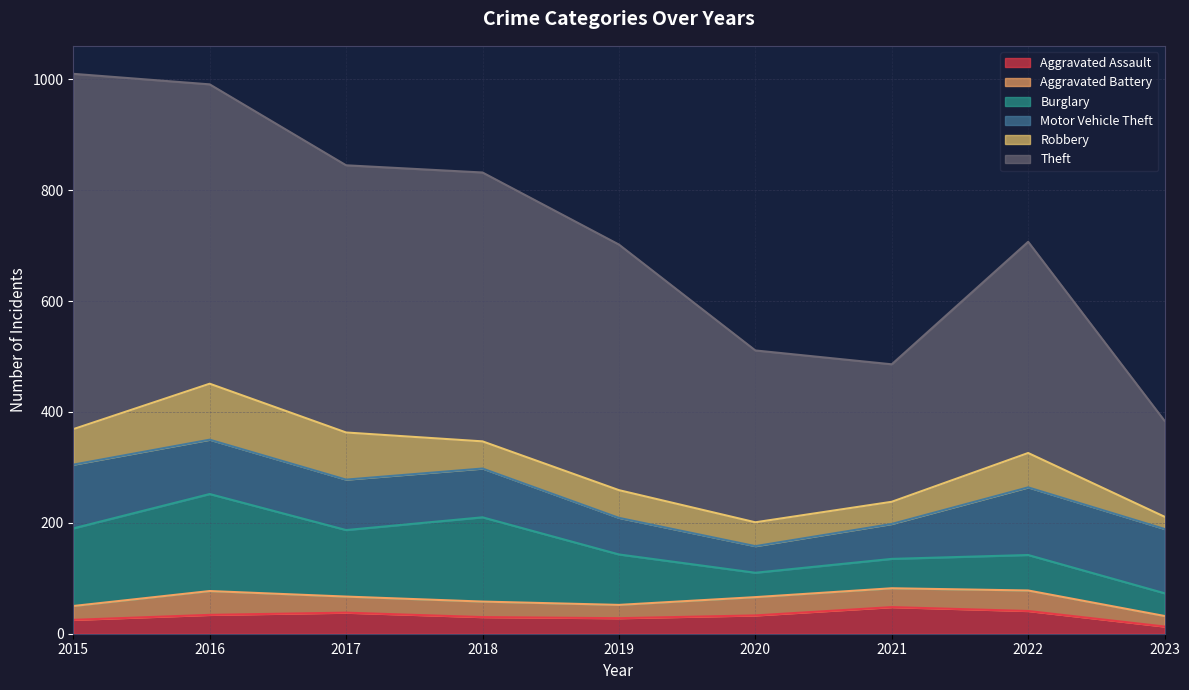

At which category does Burglary reach its first local valley?

2017